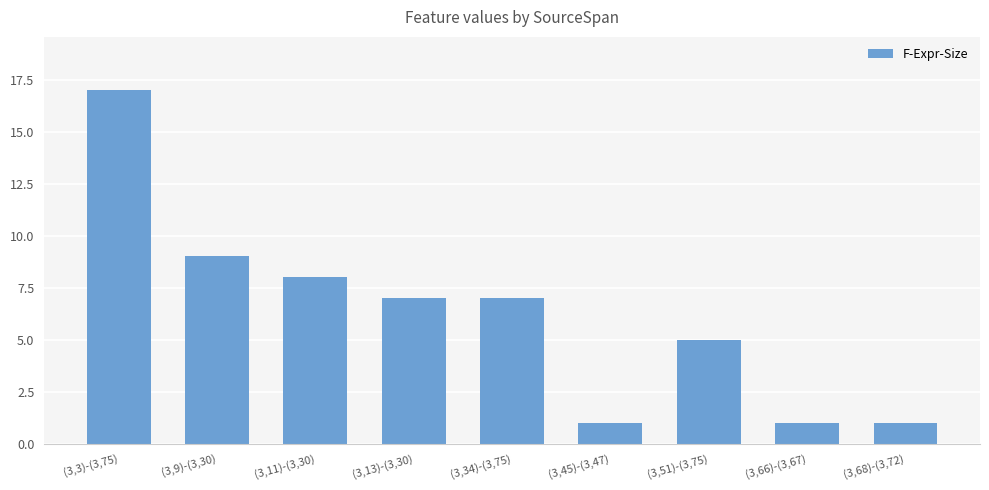

At which label is the value closest to 9?

(3,9)-(3,30)